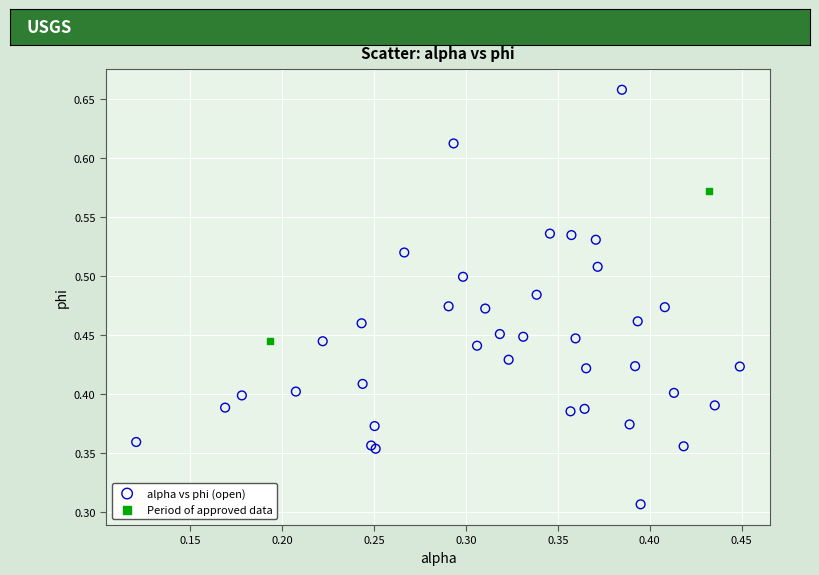

Which series reaches the minimum Y coordinate?

alpha vs phi (open)